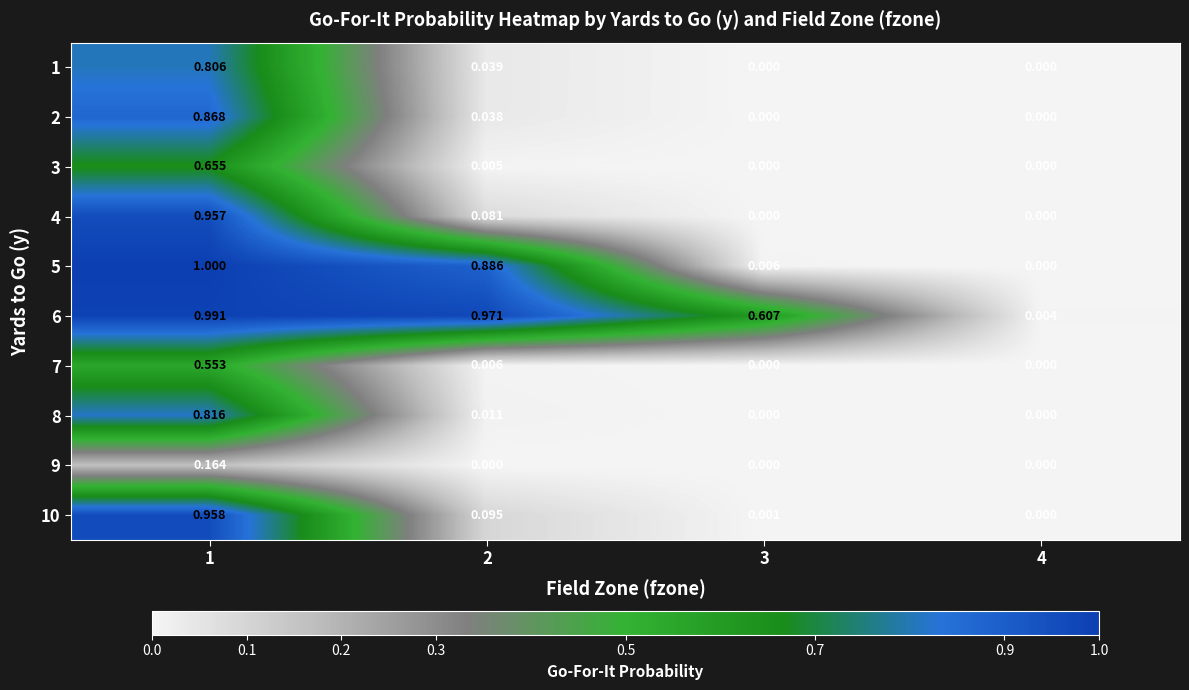

Is the value of 2 at 3 greater than the value of 5 at 3?

No